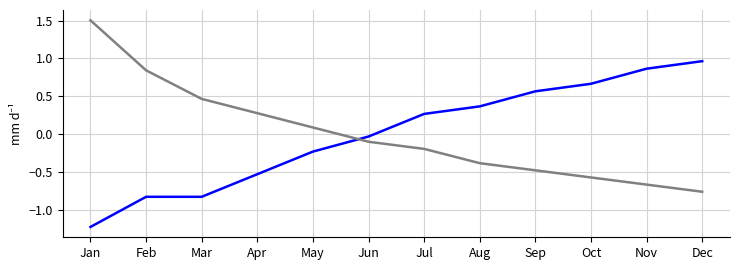

Which category has the highest value across all series?

Jan